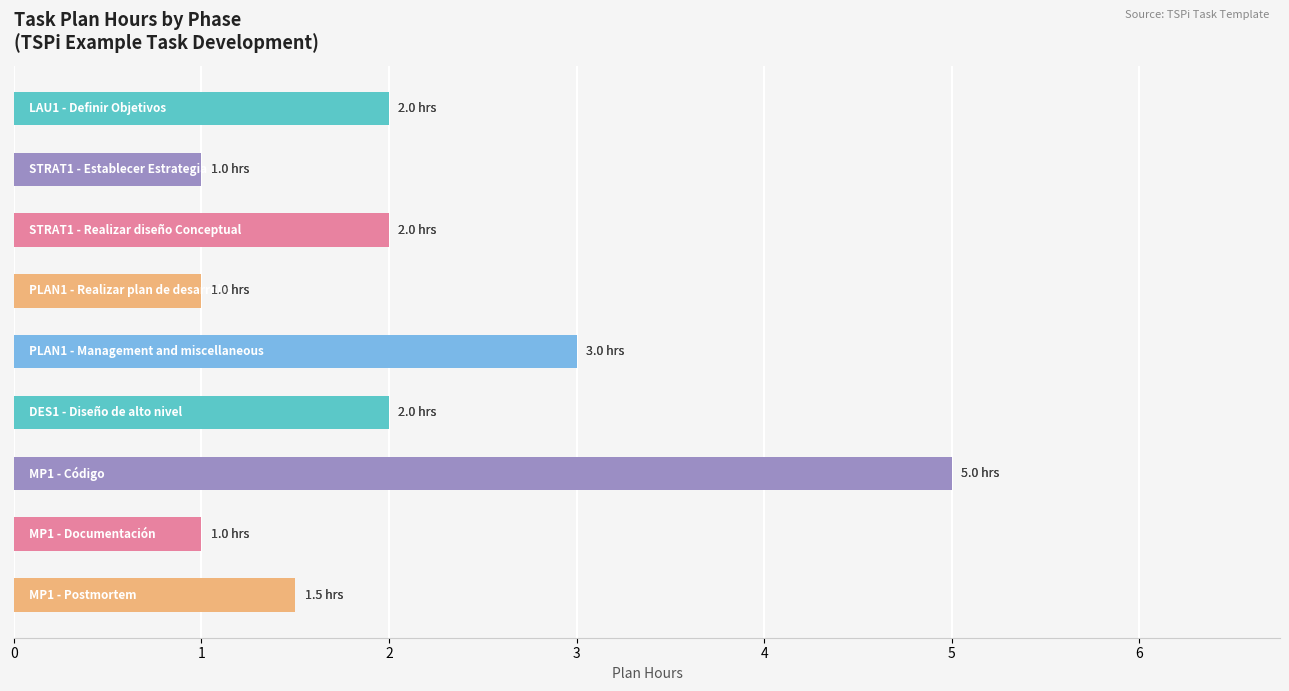

What is the value of the 1st bar from the top?

2.0